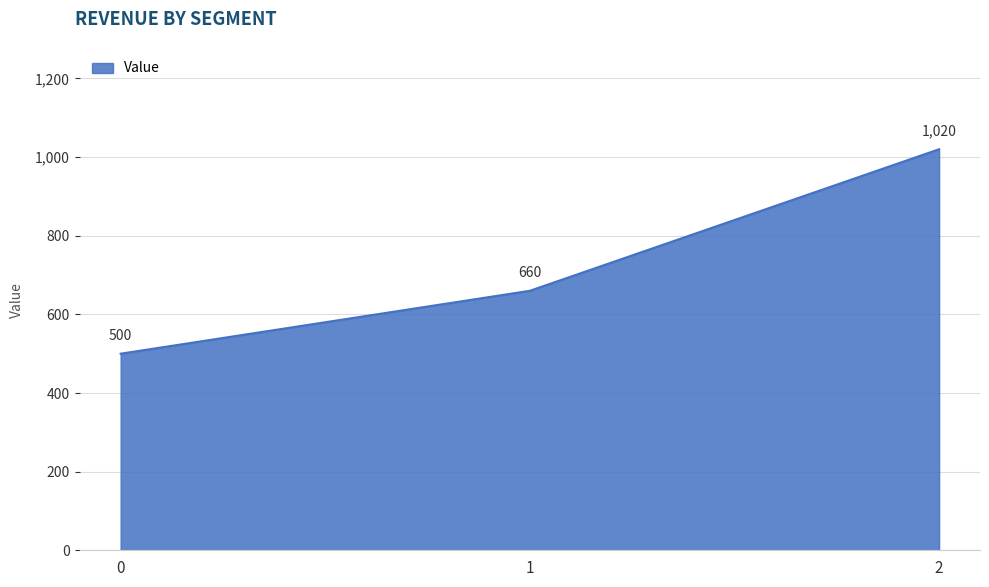

Approximately how many times larger is the value at 2 compared to 1?

1.5